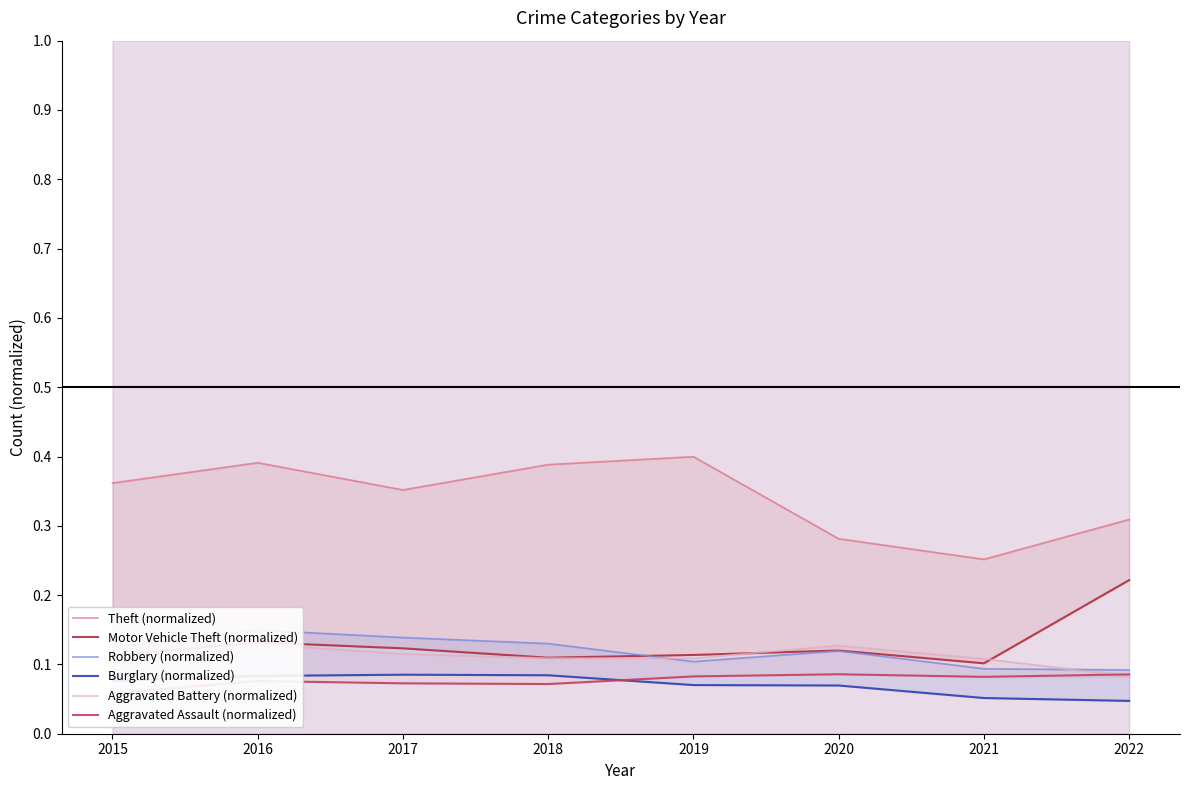

How many Aggravated Battery (normalized) values are between 0 and 1?

8